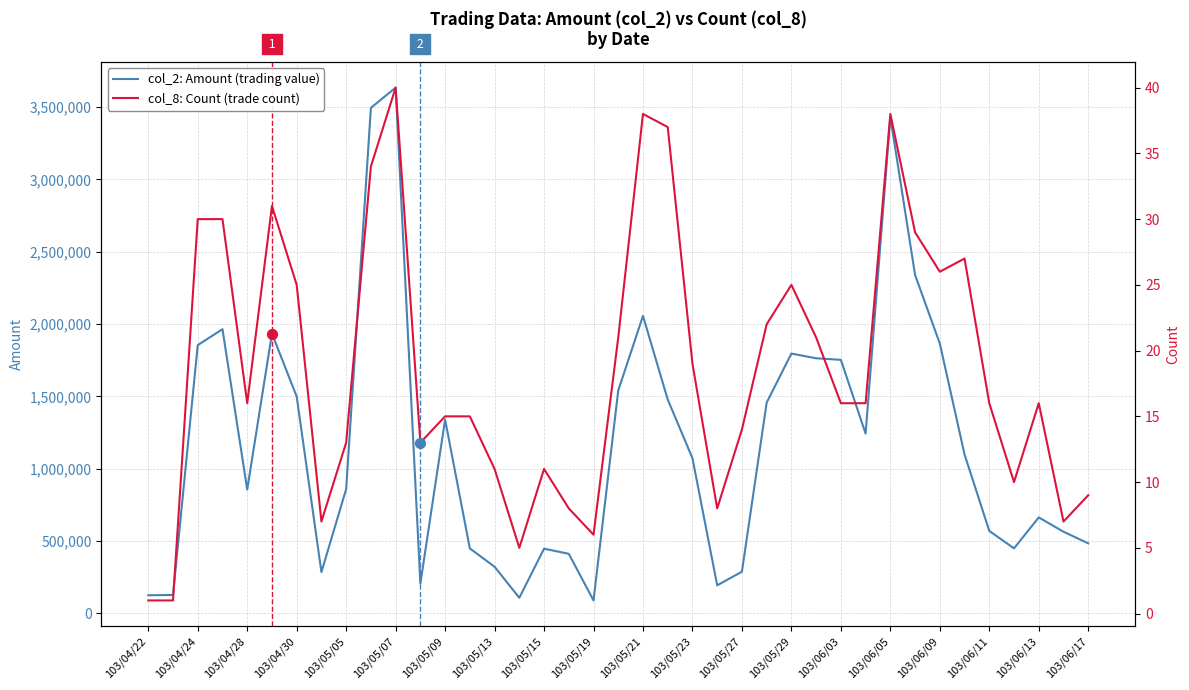

At how many categories does at least one series exceed 1959846?

6